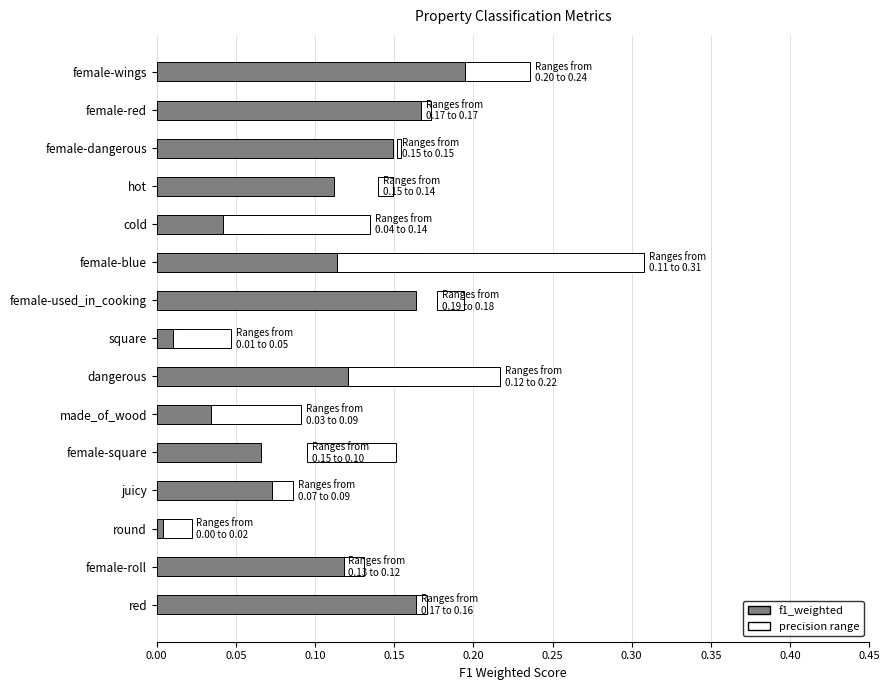

Which series has the largest total across all categories?

f1_weighted